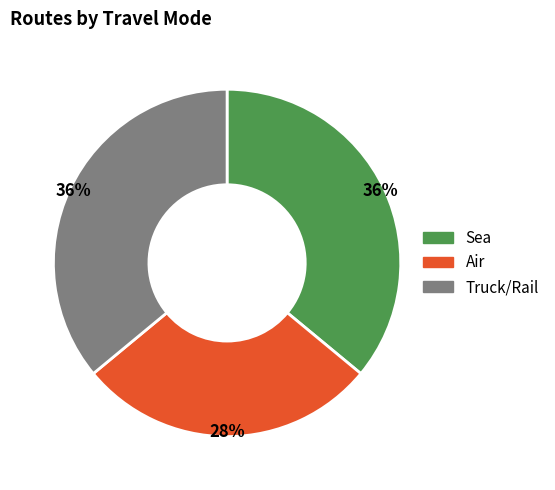

What percentage is the Sea slice, to the nearest percent?

36%